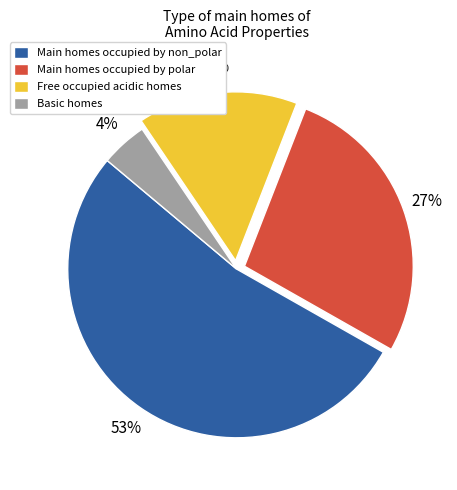

Is the sum of Free occupied acidic homes and Basic homes greater than half?

No